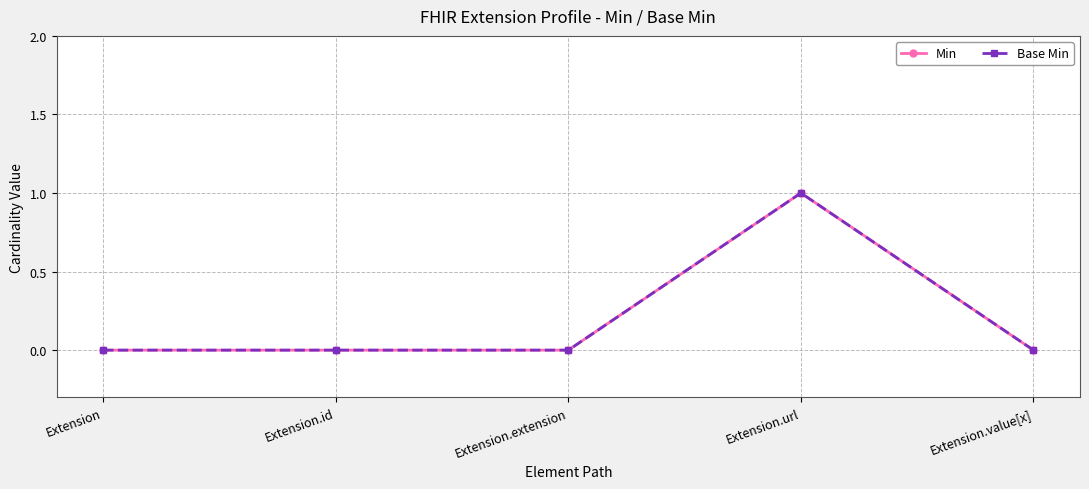

What position from the right is Extension.url?

2